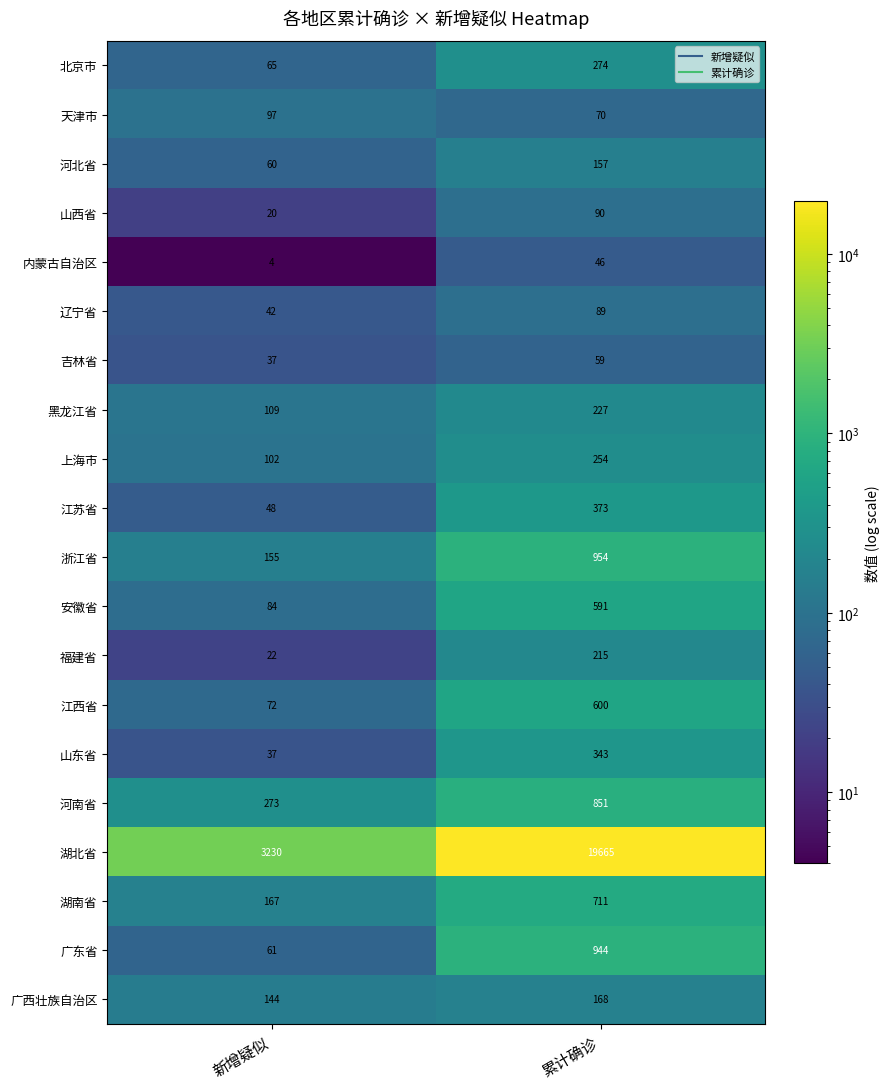

What value does the 江苏省 series have at 累计确诊, to the nearest 50?

350